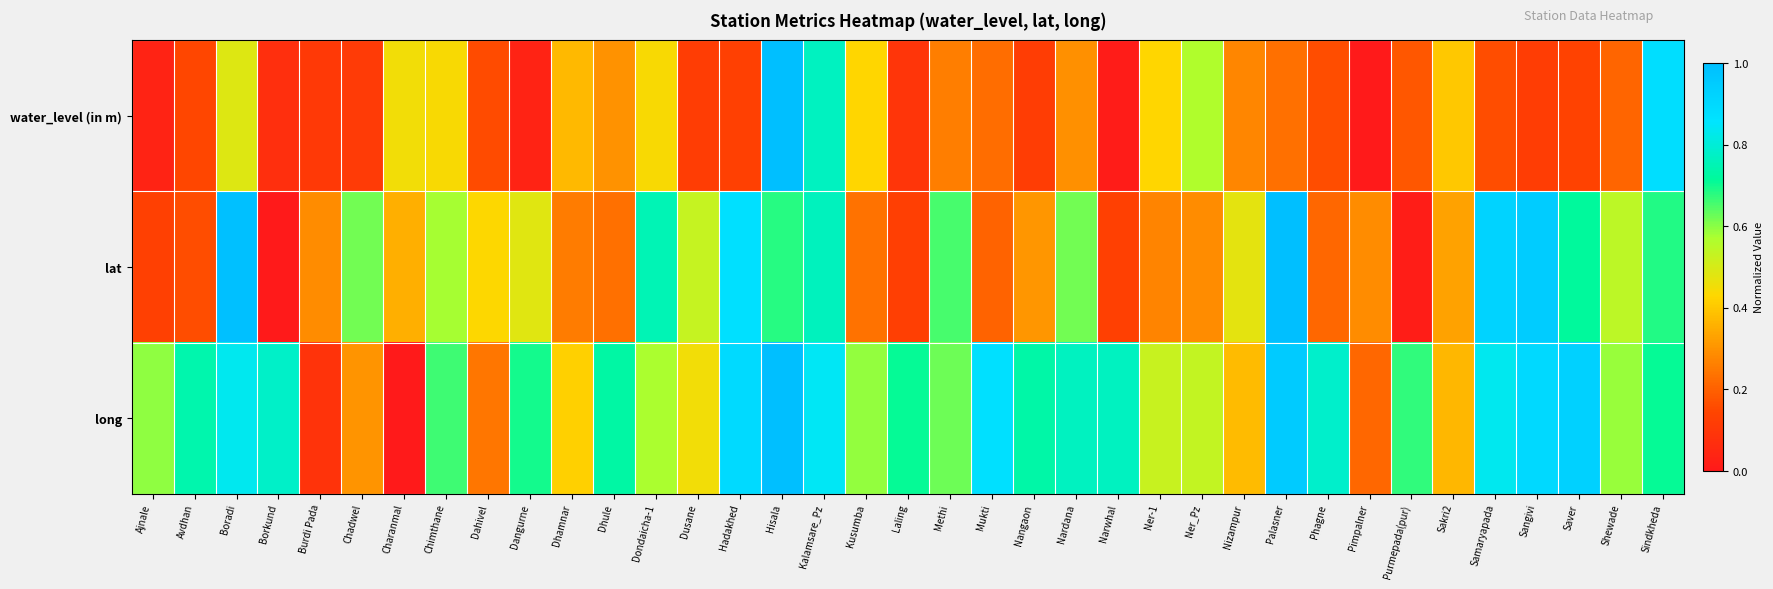

Which series has the largest total across all categories?

long